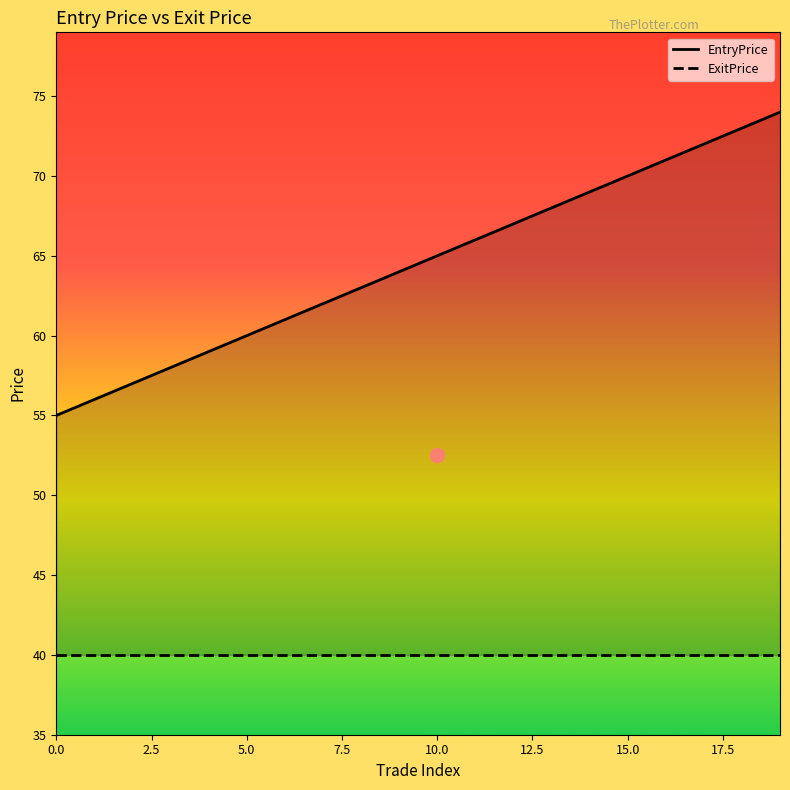

Reading right to left, list all the values displayed in this chart.

EntryPrice: 74	73	72	71	70	69	68	67	66	65	64	63	62	61	60	59	58	57	56	55
ExitPrice: 40	40	40	40	40	40	40	40	40	40	40	40	40	40	40	40	40	40	40	40